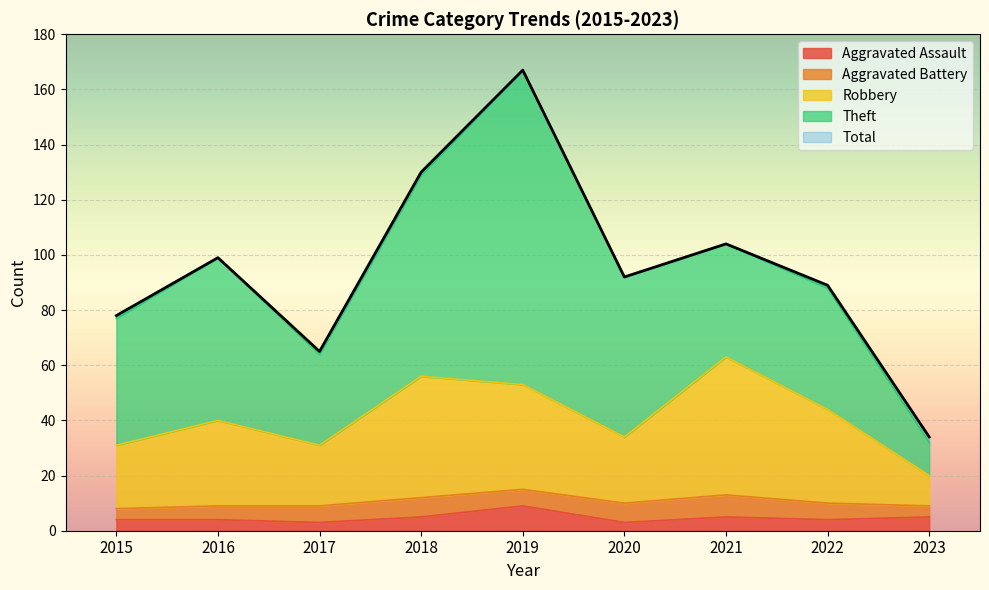

True or false: Aggravated Assault and Total cross at least once.

False